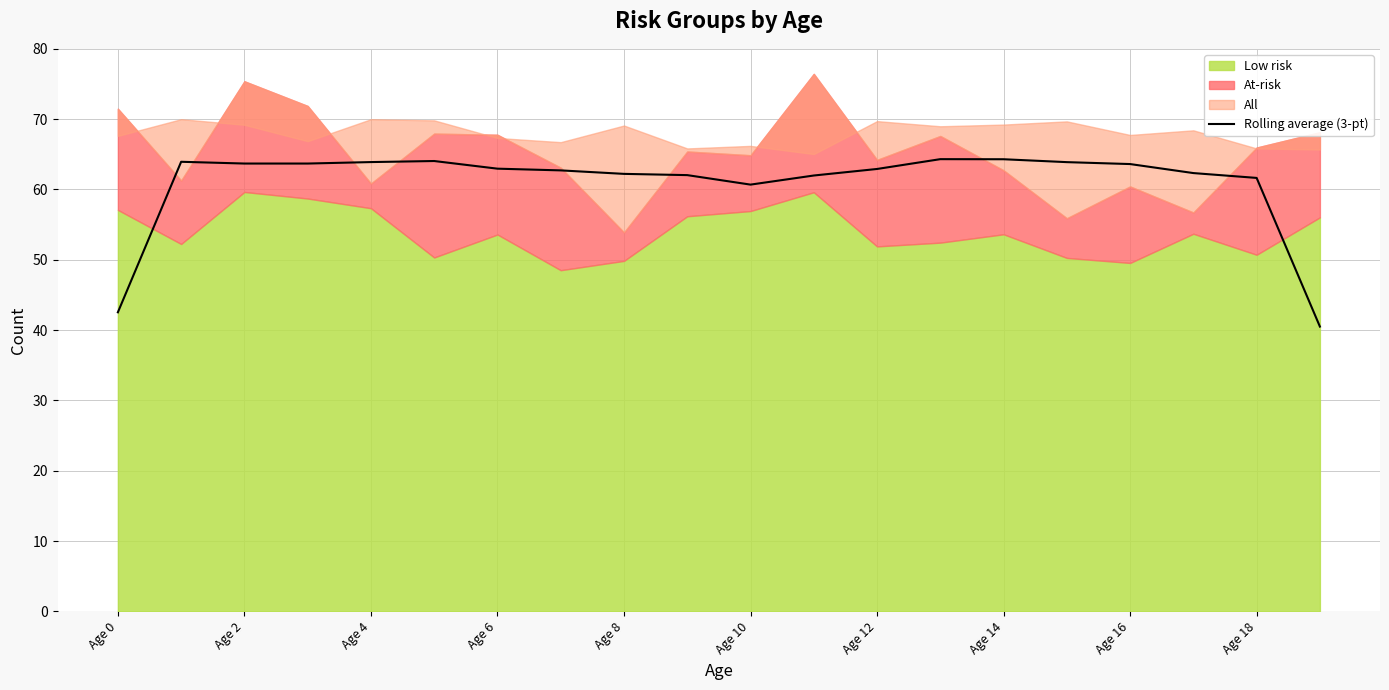

The value of Rolling average (3-pt) at Age 8 is 101.9. True or false?

False